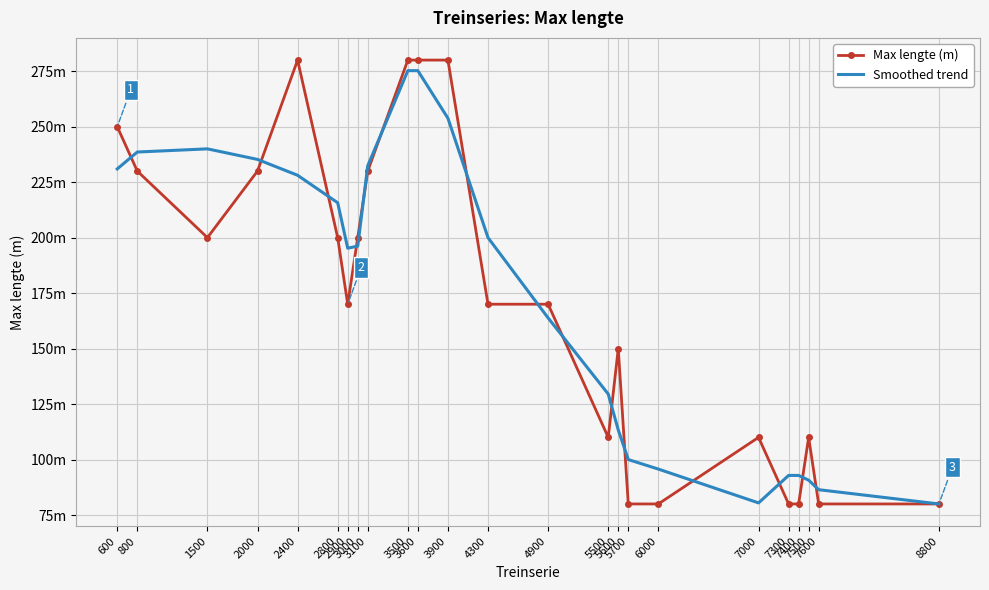

What is the difference between the maximum and minimum values in the Max lengte (m) series?

200.0